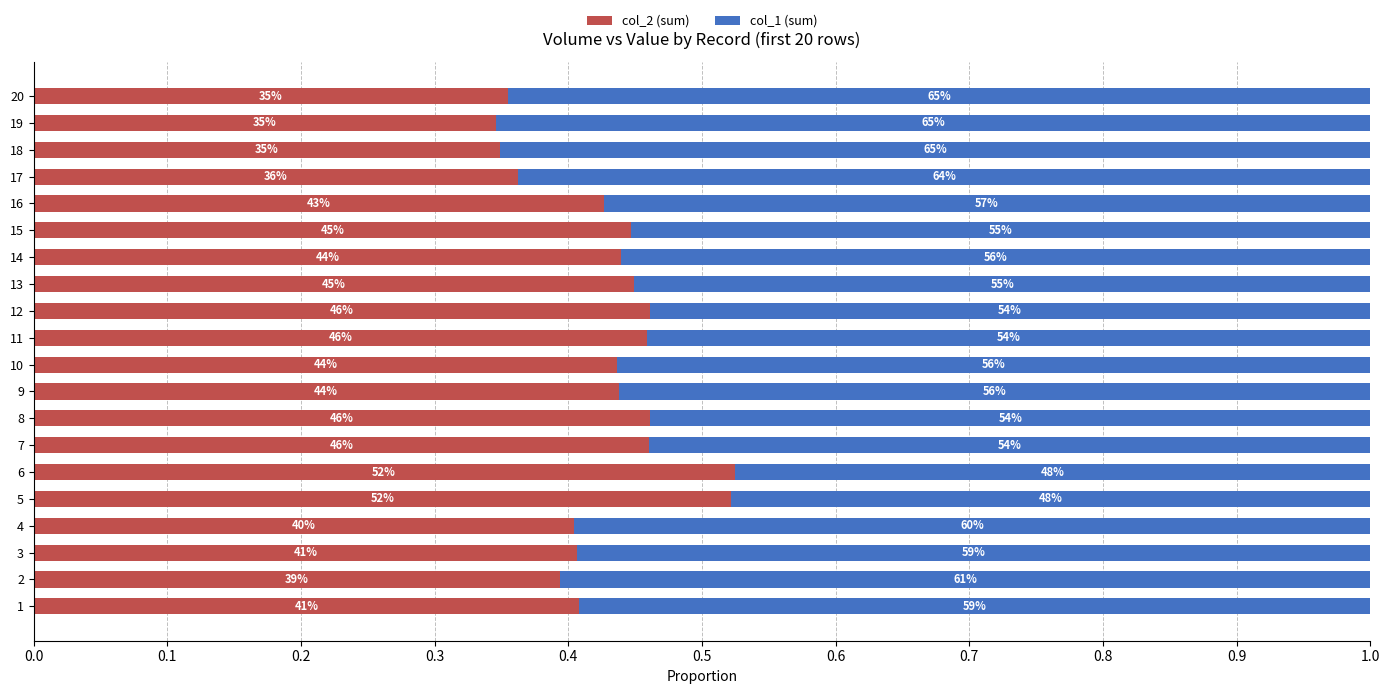

What is the average value of the col_2 (sum) series?

0.4